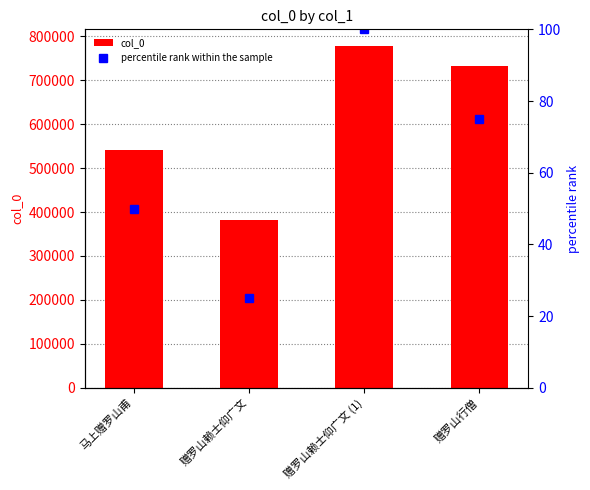

At which label is percentile rank within the sample closest to 62?

马上赠罗山甫